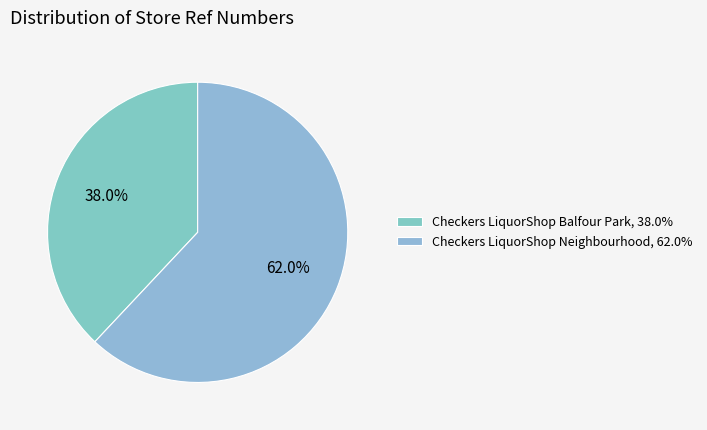

Does any single category account for the majority?

Yes